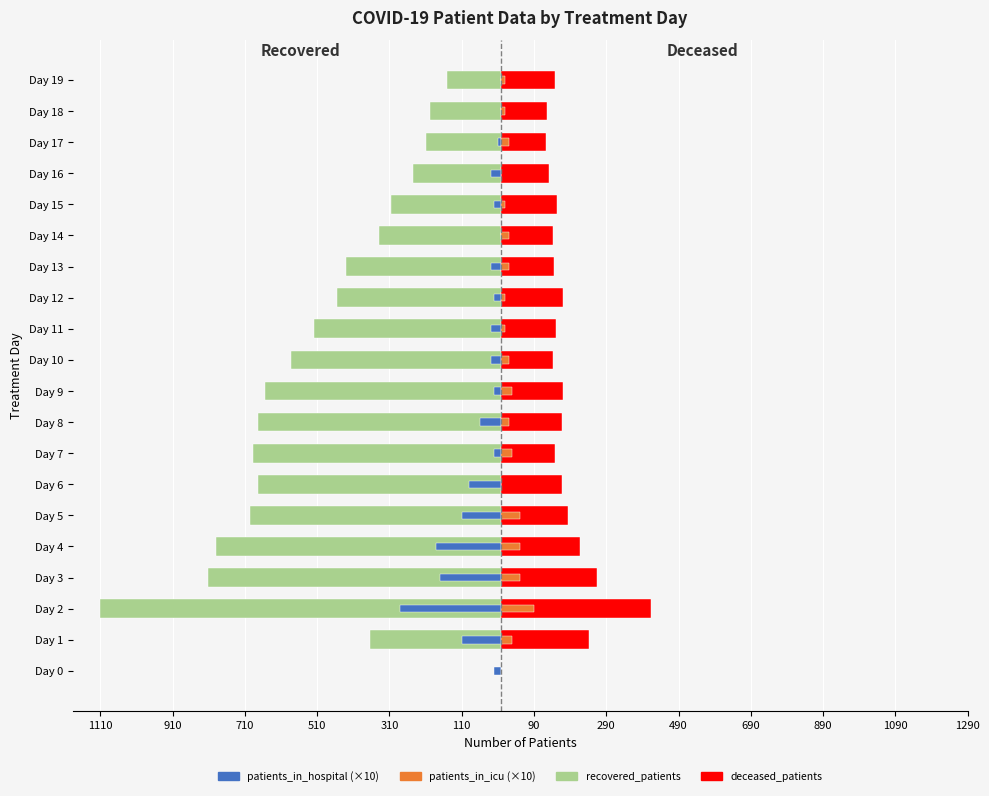

What is the average value of the recovered_patients series?

-495